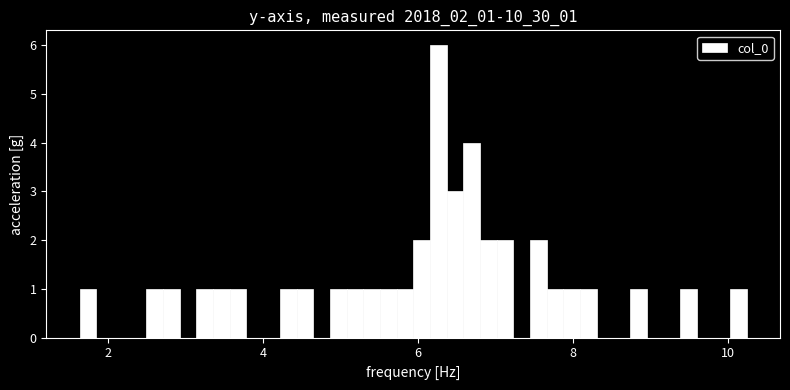

Around what value on the x-axis is the tallest bar? Give the approximate position of its centre, as read against the axis.

6.2